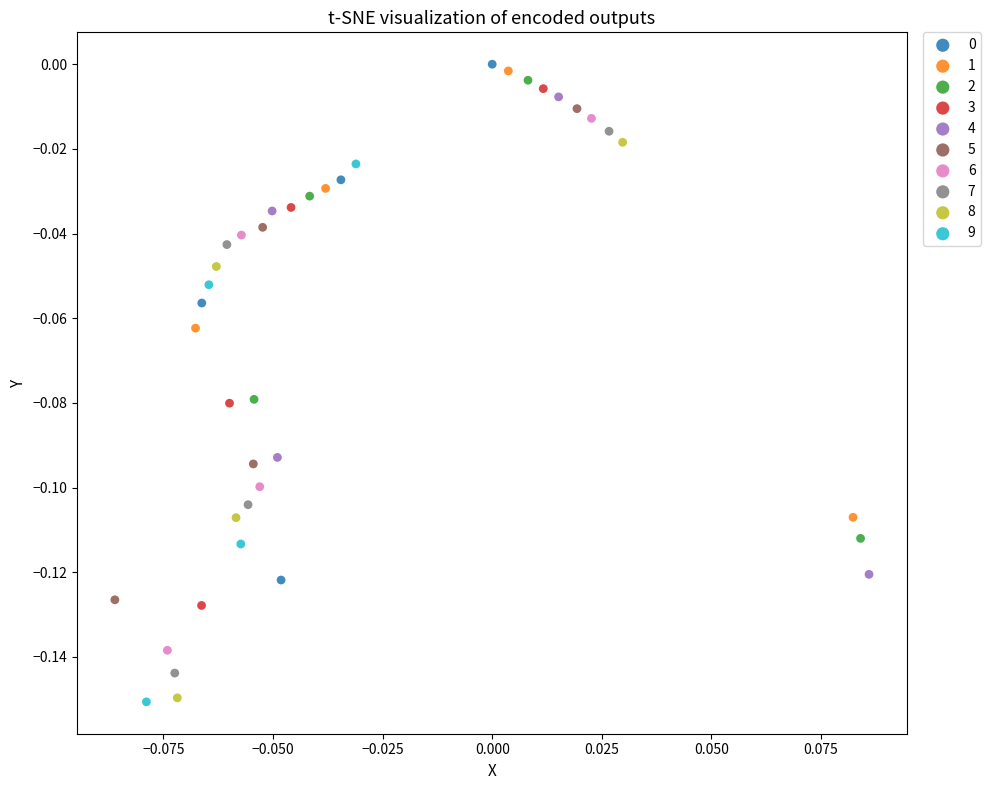

Which series has the widest spread of Y values?

8